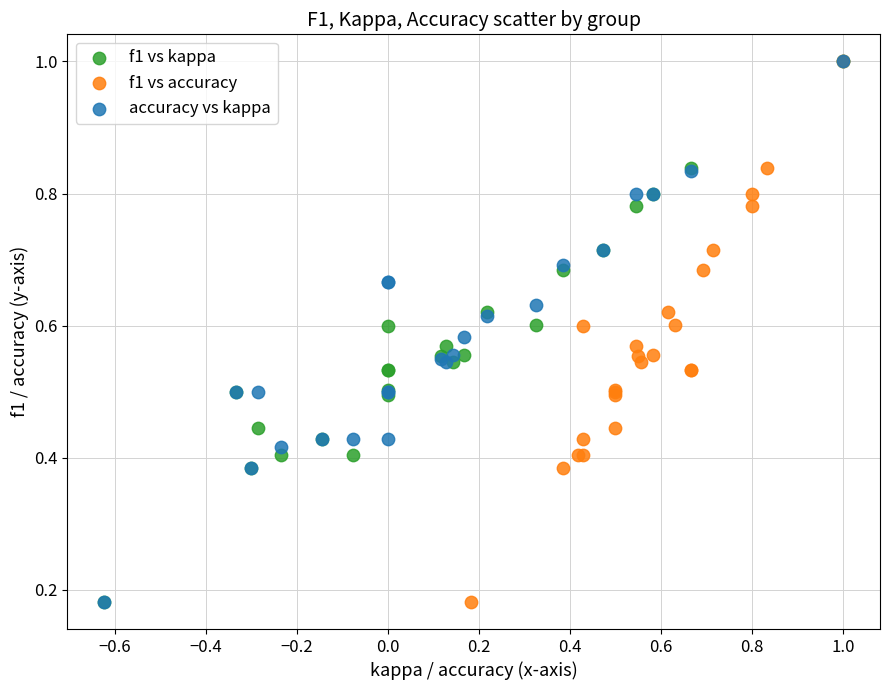

What are all the series names shown in the legend?

f1 vs kappa, f1 vs accuracy, accuracy vs kappa